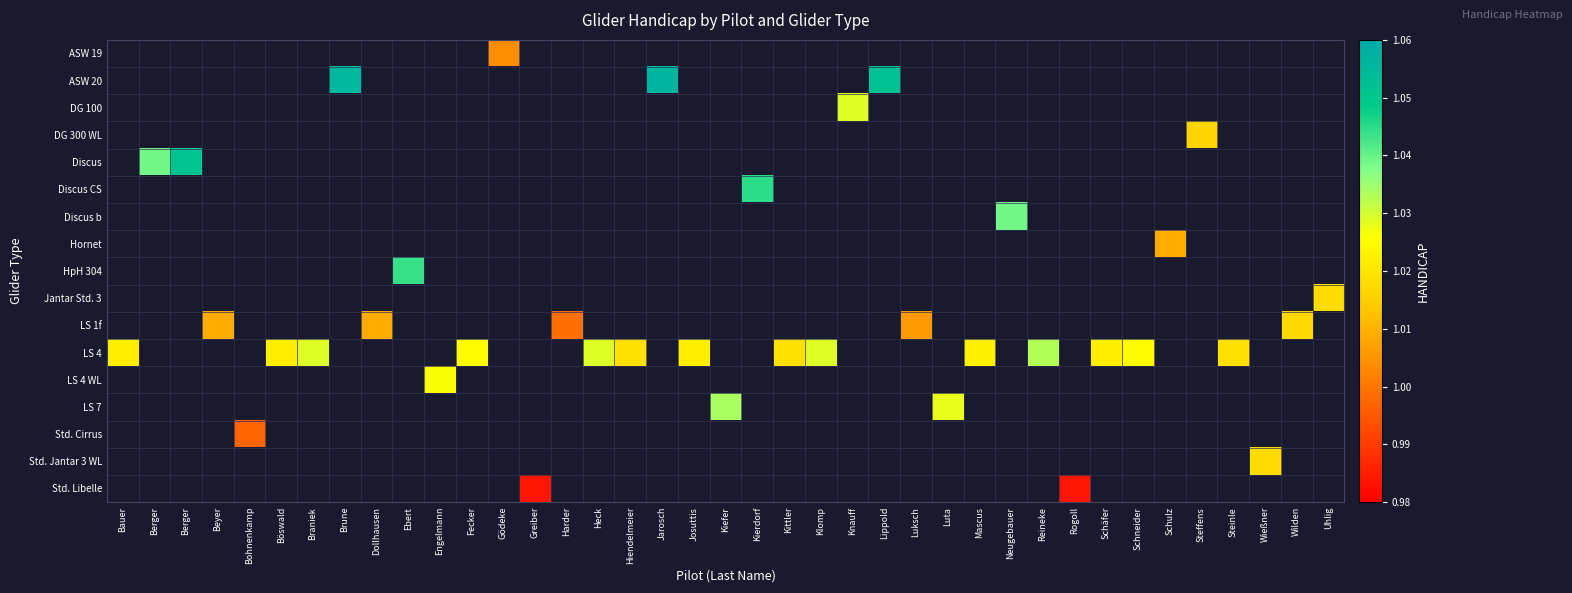

What is the greatest value displayed?

1.1